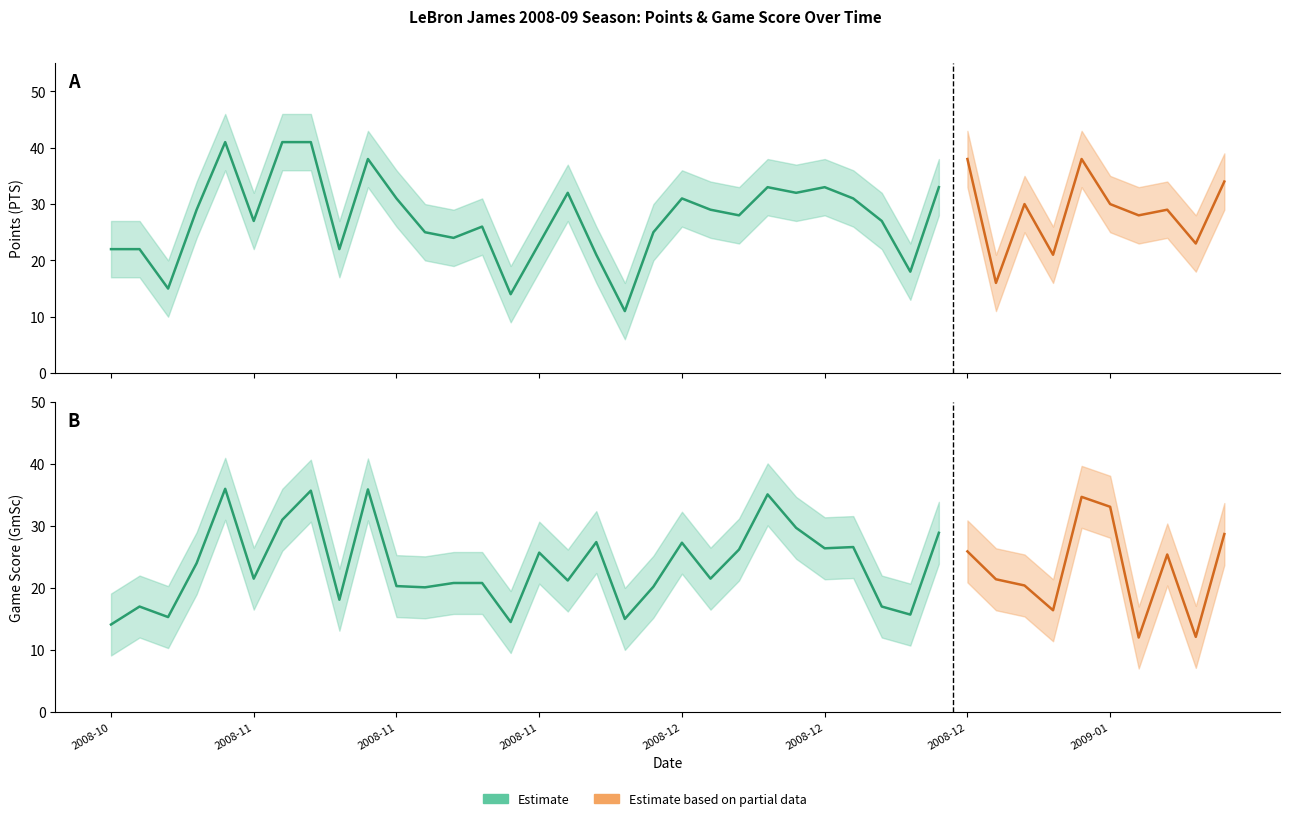

Where is the first local maximum for GmSc?

2008-10-30